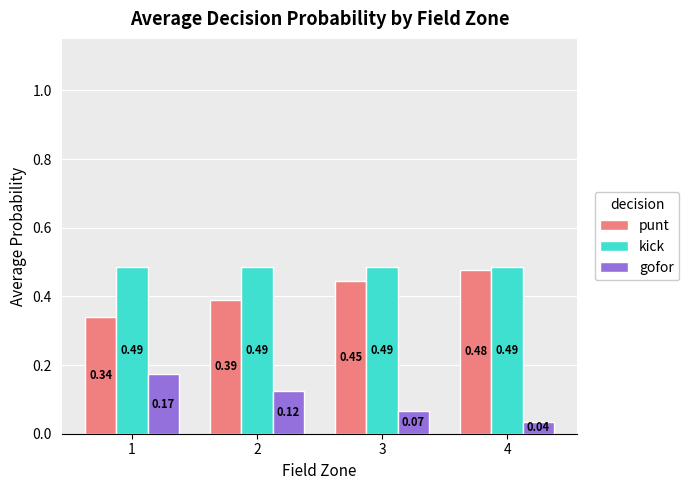

At how many categories does at least one series exceed 0?

4